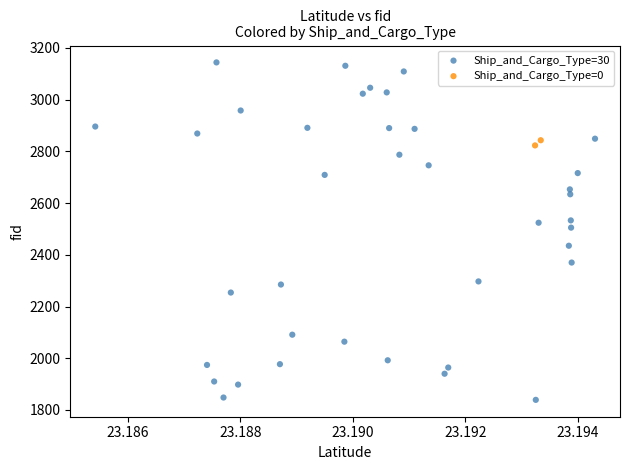

What are all the series names shown in the legend?

Ship_and_Cargo_Type=30, Ship_and_Cargo_Type=0